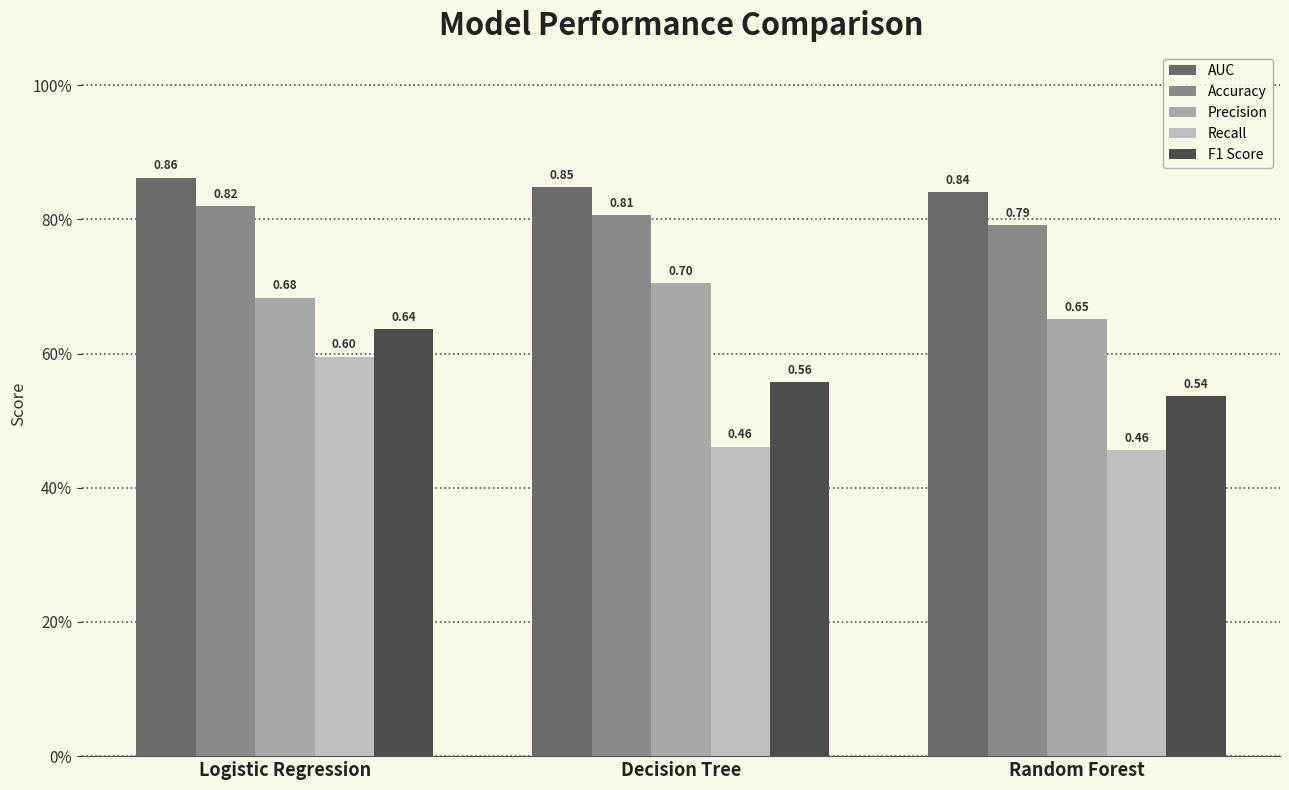

At which label does F1 Score reach its peak?

Logistic Regression